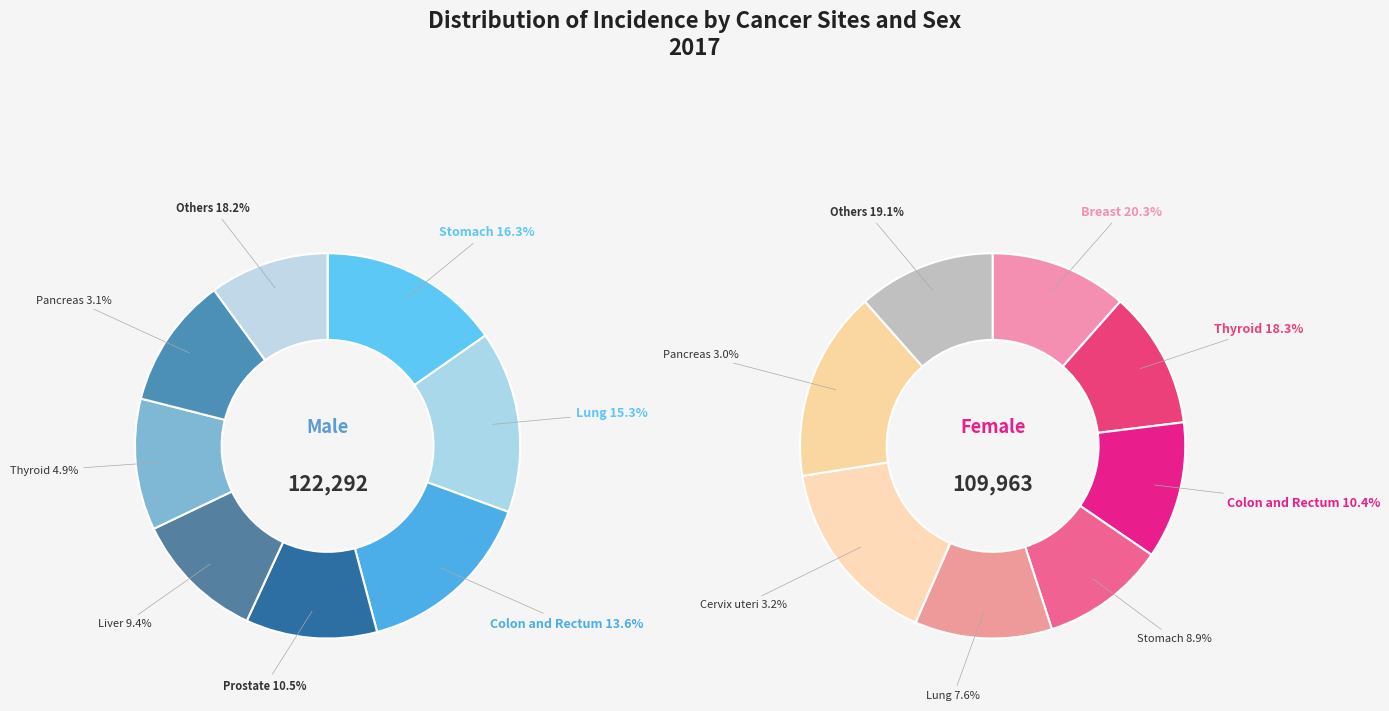

Count the number of slices in the pie.

8